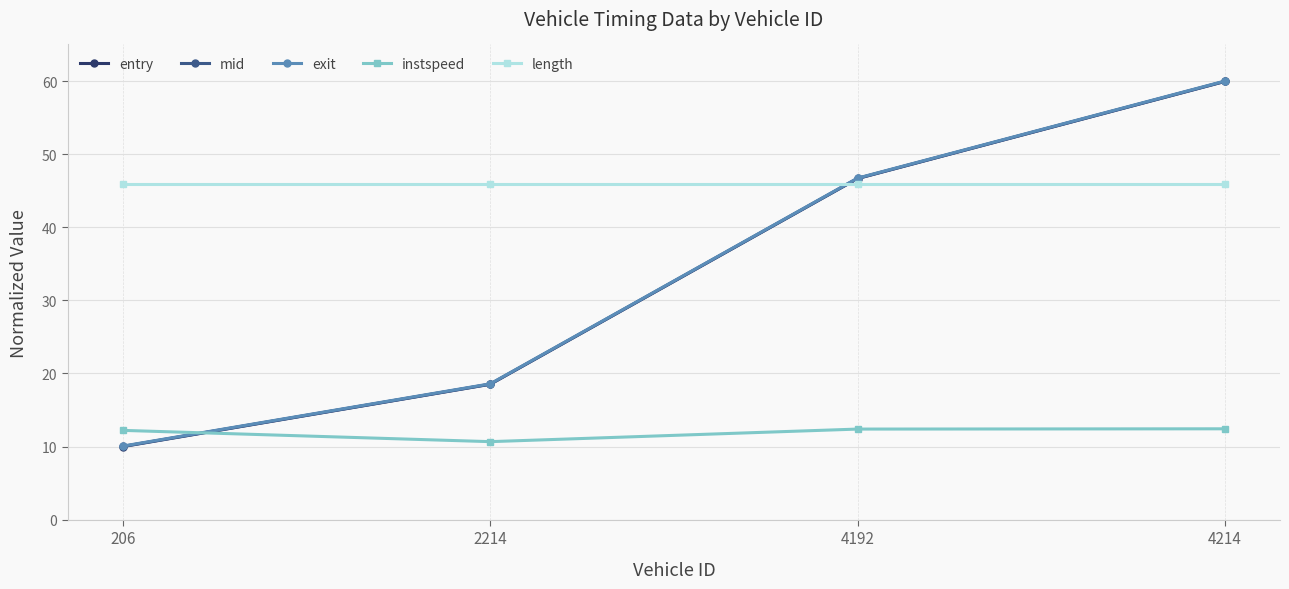

At which category is the sum across all series the highest?

4214